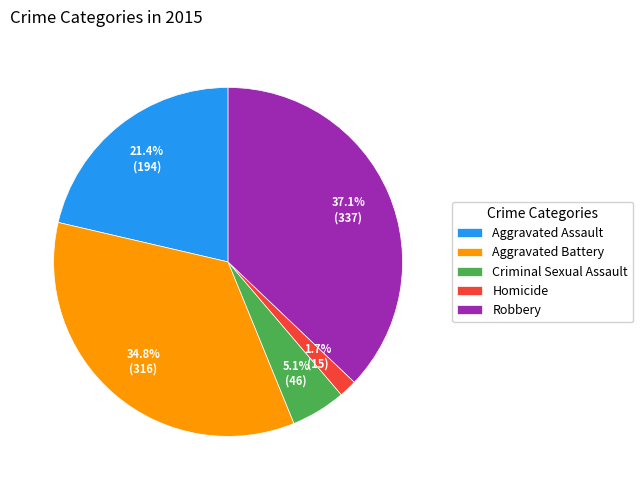

Approximately how many times larger is the value at Homicide compared to Aggravated Assault?

0.1